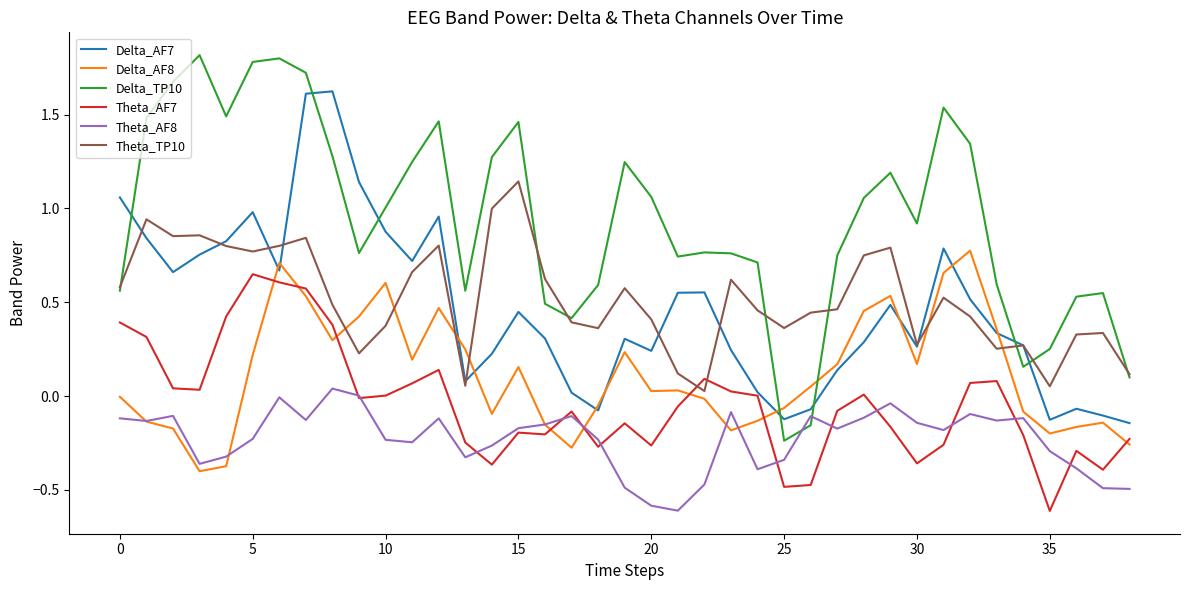

True or false: Theta_TP10 and Theta_AF8 intersect in this chart.

False